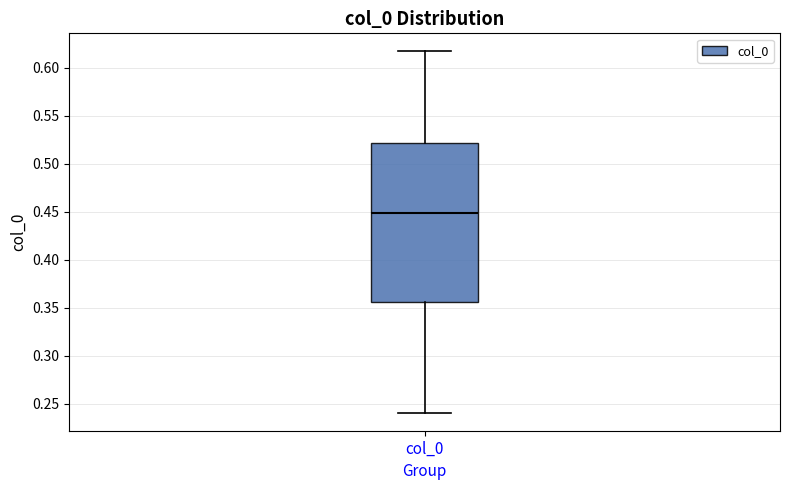

Where is the upper edge of the box for col_0 on the y-axis? The values are not printed on the chart, so give them approximately, as read against the axis.

0.520